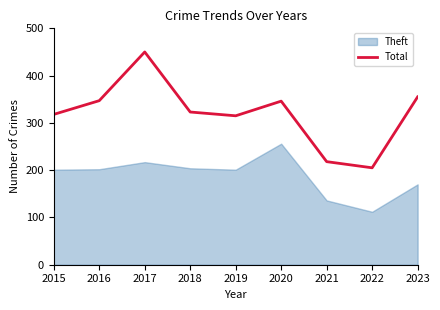

Which has a higher value, 2020 or 2018?

2020